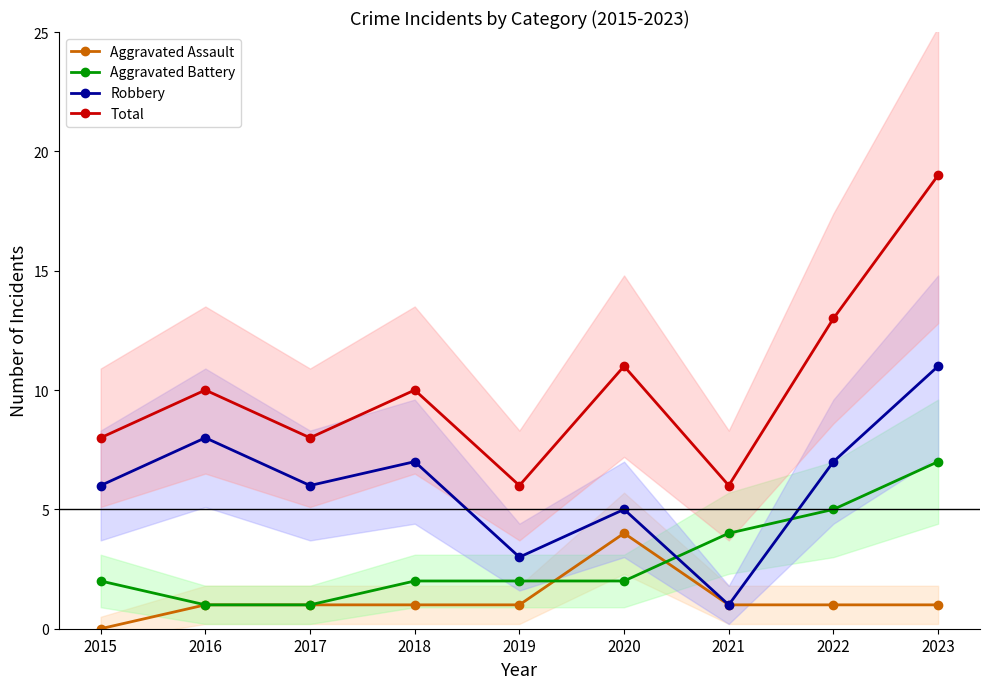

What is the difference between the highest and lowest values at 2018?

9